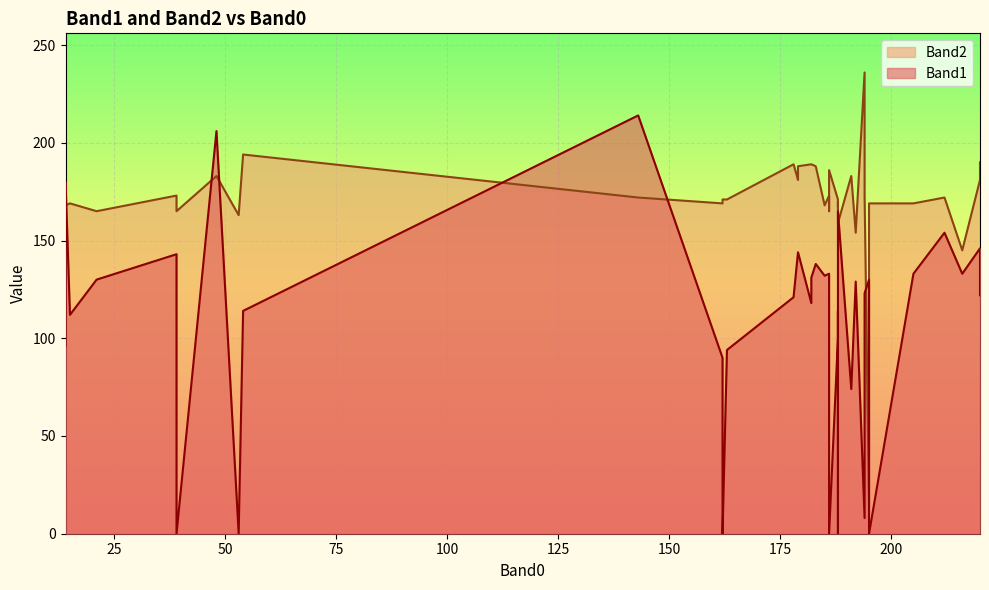

Is it true that Band2 equals 260 at 186?

False